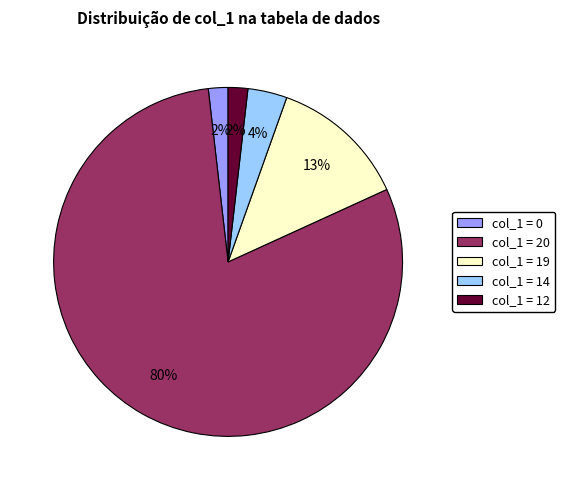

Do col_1 = 19 and col_1 = 12 together represent more than half of the pie?

No